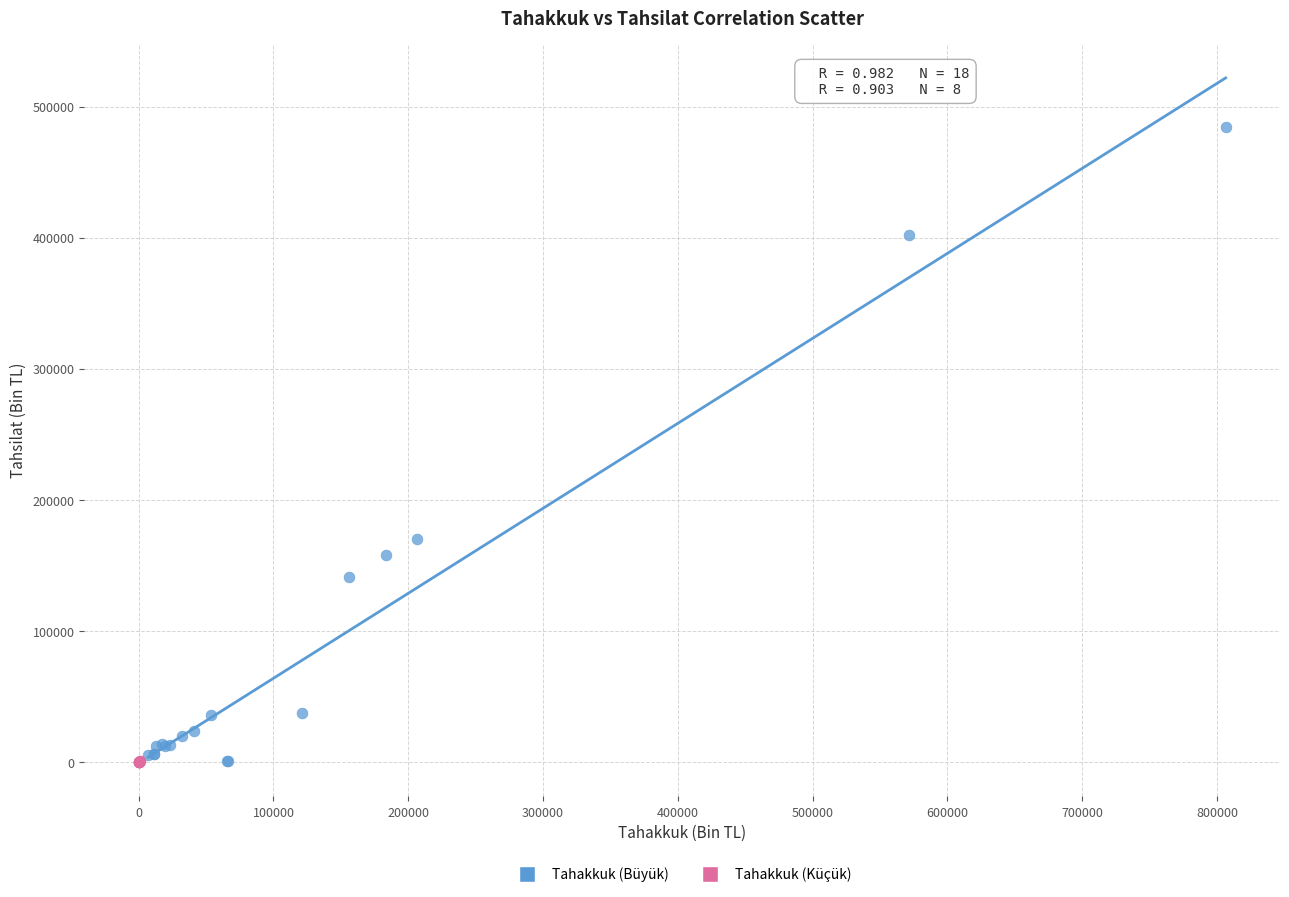

Which series contains the highest Y value?

Tahakkuk (Büyük)